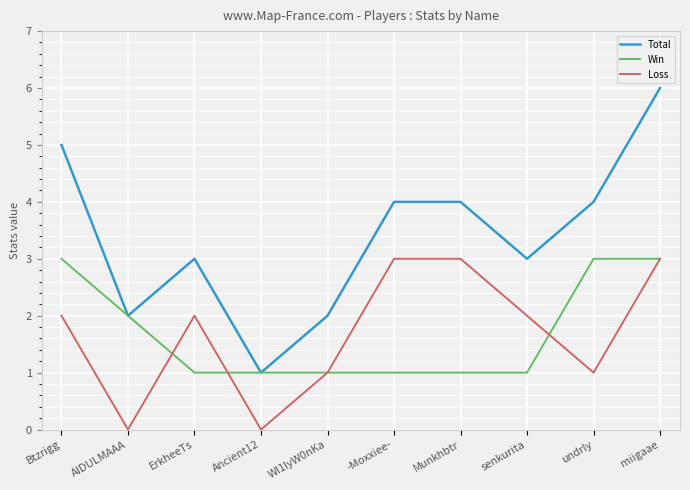

Is it true that Win equals 1 at -Moxxiee-?

True